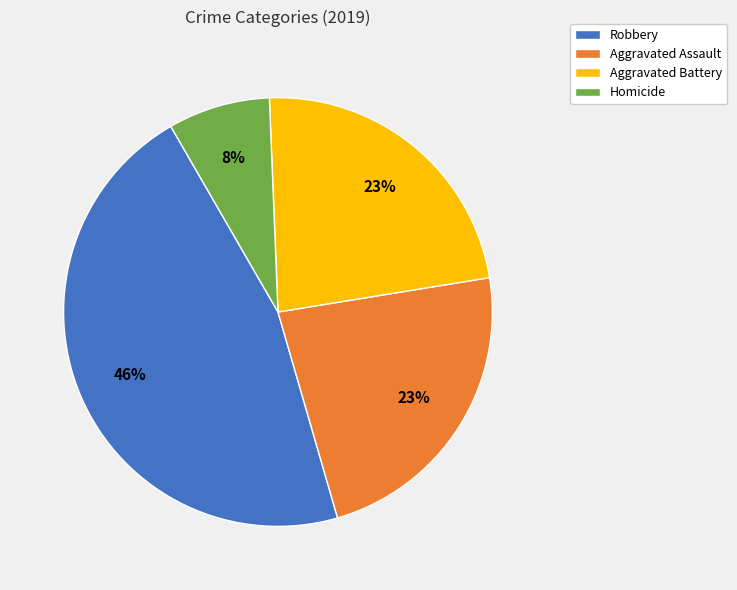

Count the number of slices in the pie.

4